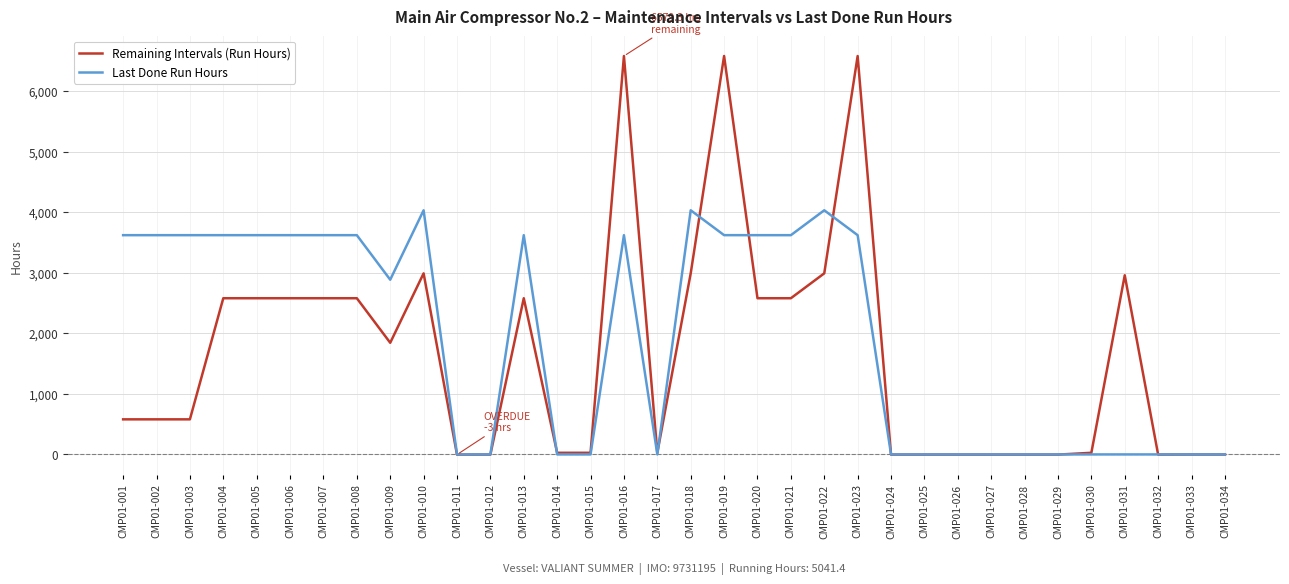

What is the maximum value shown in the chart?

6579.6